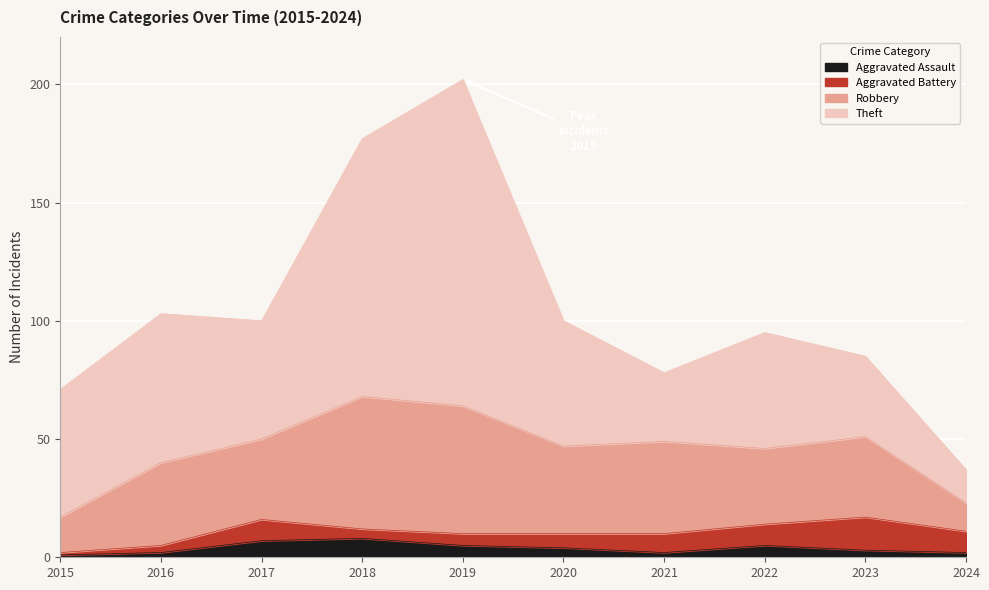

True or false: Robbery has a value of 37 at 2020.

True